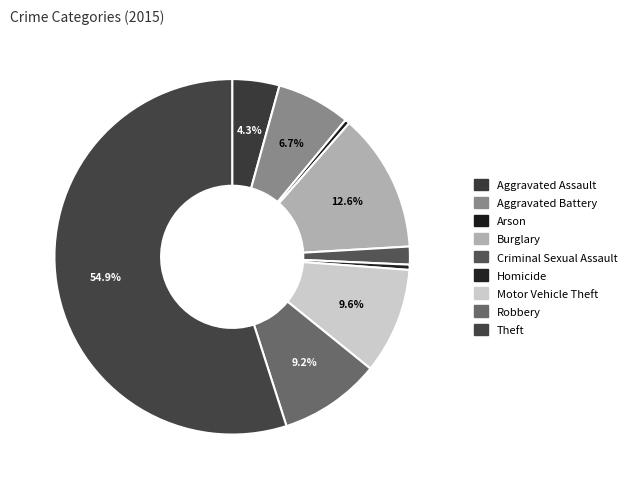

To the nearest percent, what portion does Criminal Sexual Assault represent?

2%